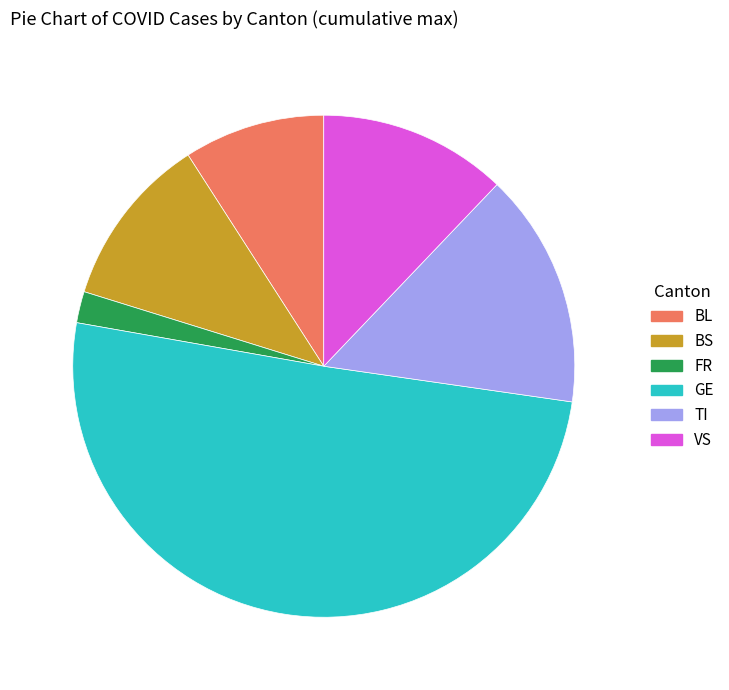

Rank the categories by value from lowest to highest.

FR, BL, BS, VS, TI, GE